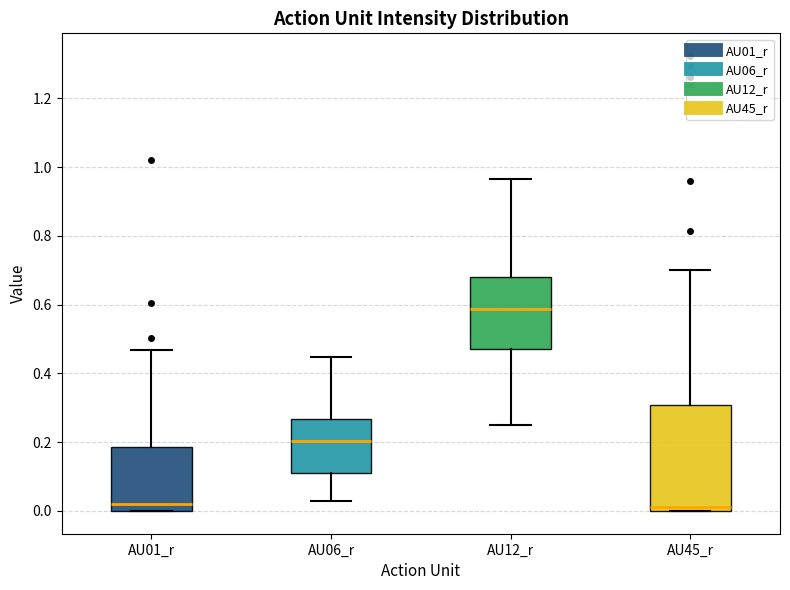

Reading left to right, transcribe this box plot: for each box, give where its median line is, the range the box spans, and where its two whiskers end, as read against the y-axis. The values are not printed on the chart, so give them approximately, as read against the axis.

AU01_r: median 0.02, box 0.00 to 0.18, whiskers 0.00 to 0.46
AU06_r: median 0.20, box 0.12 to 0.26, whiskers 0.02 to 0.44
AU12_r: median 0.58, box 0.48 to 0.68, whiskers 0.26 to 0.96
AU45_r: median 0.02, box 0.00 to 0.30, whiskers 0.00 to 0.70